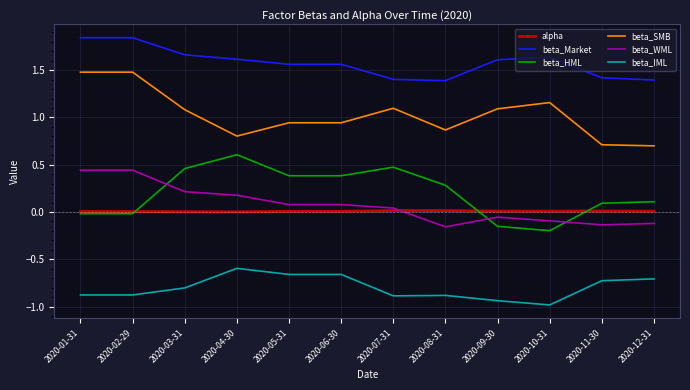

Which category has the lowest value across all series?

2020-10-31